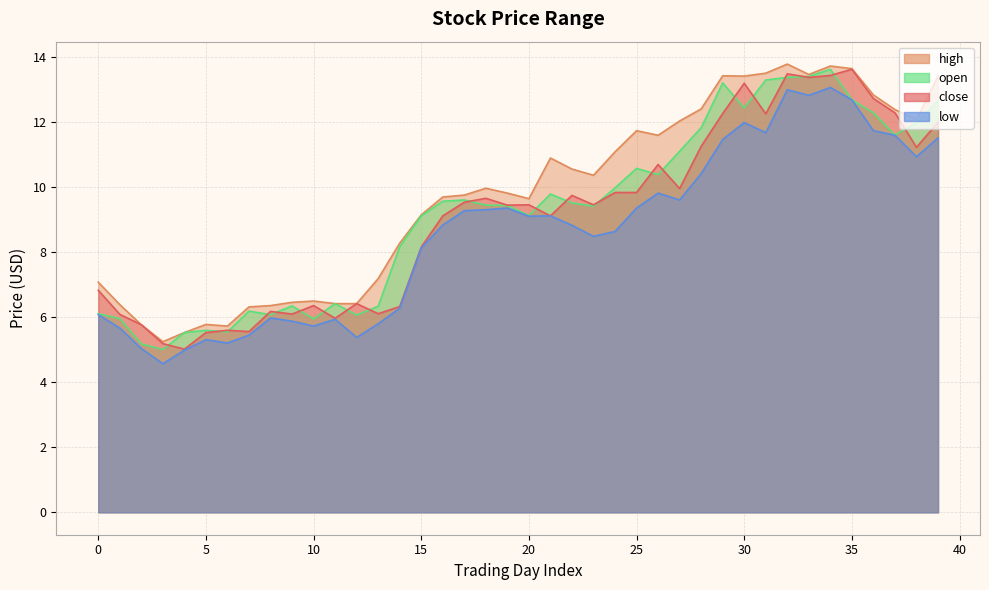

What is the sum of all open values?

370.1